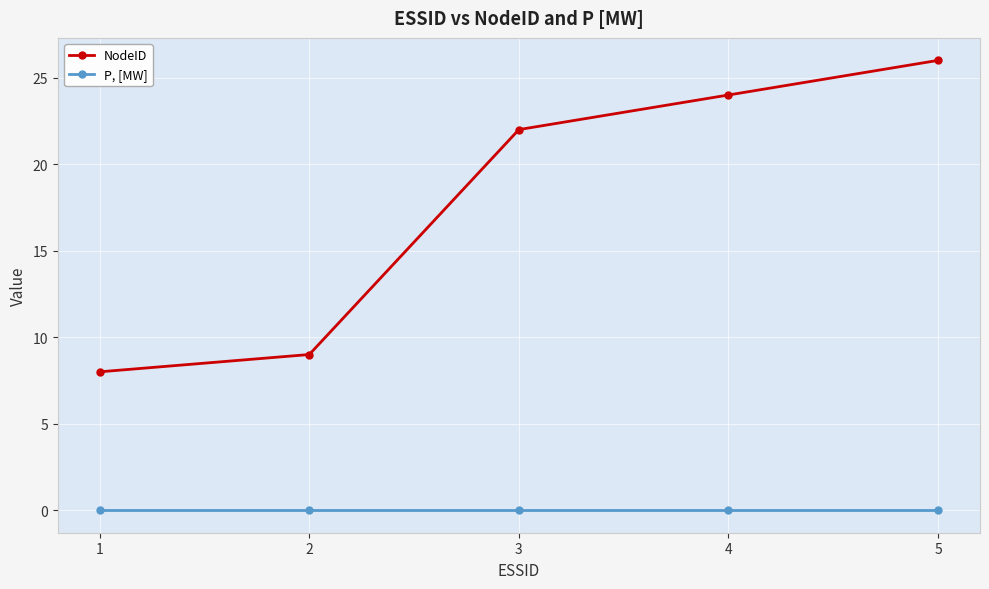

Reading left to right, what are all the values shown in this chart?

NodeID: 1=8	2=9	3=22	4=24	5=26
P, [MW]: 1=0	2=0	3=0	4=0	5=0